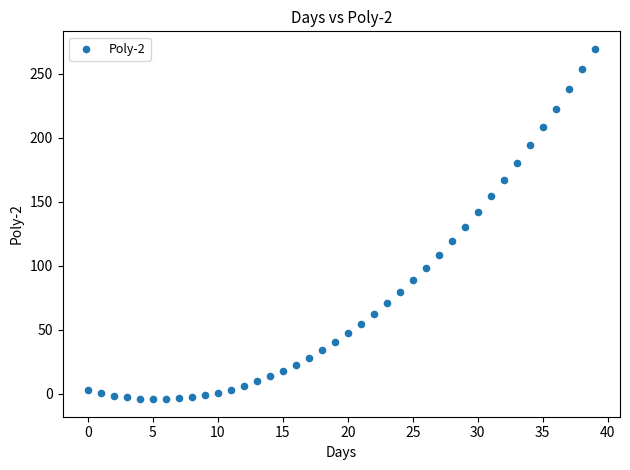

What is the range of Y values (max minus min)?

273.7